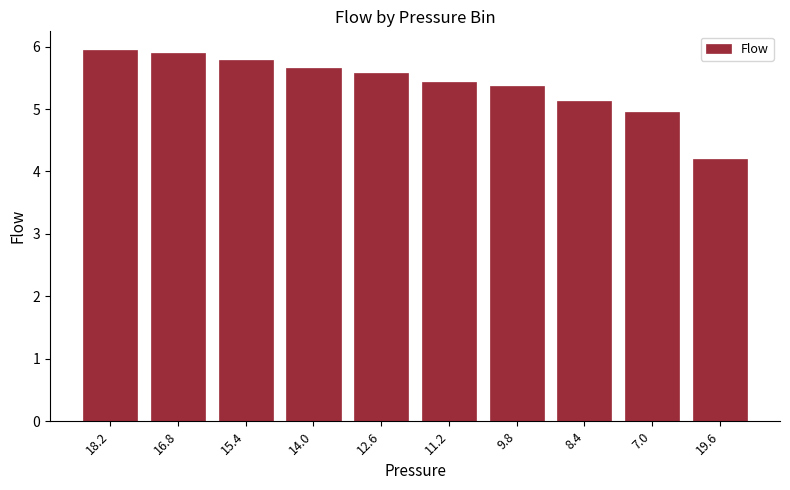

What is the label of the 8th bar from the right?

15.4